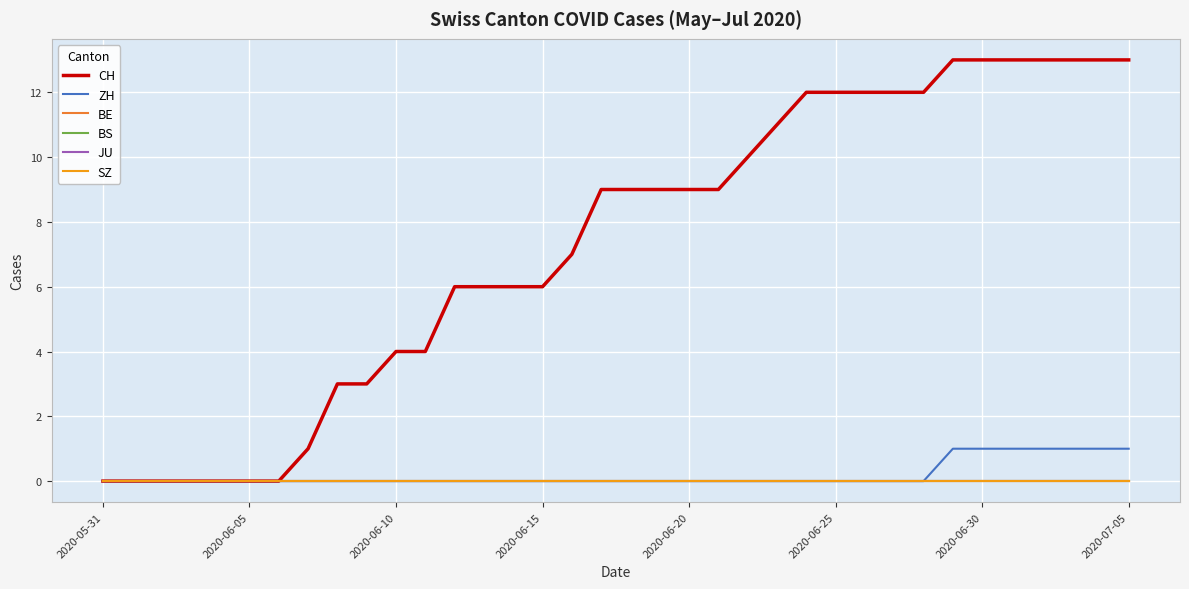

True or false: ZH and SZ cross at least once.

False